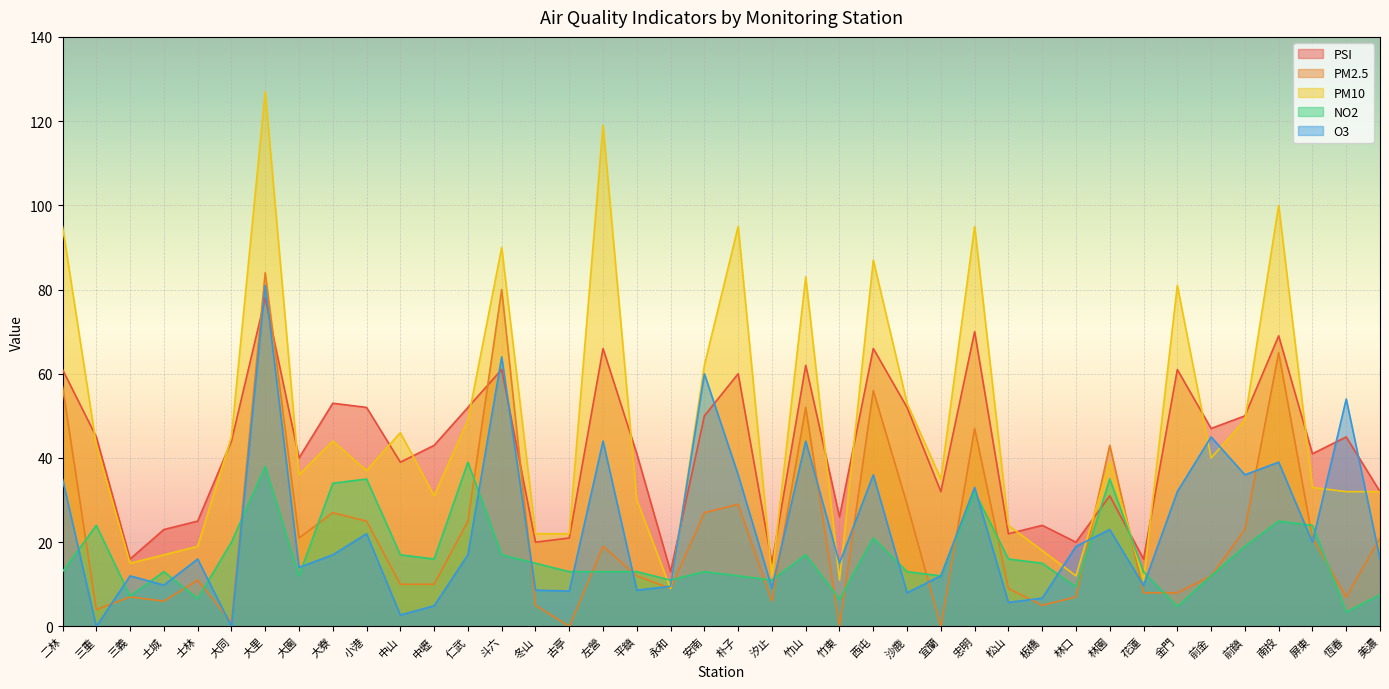

Reading left to right, transcribe all the data shown in this chart.

PSI: 61.0	45.0	16.0	23.0	25.0	44.0	78.0	40.0	53.0	52.0	39.0	43.0	52.0	61.0	20.0	21.0	66.0	41.0	13.0	50.0	60.0	15.0	62.0	26.0	66.0	52.0	32.0	70.0	22.0	24.0	20.0	31.0	16.0	61.0	47.0	50.0	69.0	41.0	45.0	32.0
PM2.5: 57.0	4.0	7.0	6.0	11.0	1.0	84.0	21.0	27.0	25.0	10.0	10.0	25.0	80.0	5.0	0.0	19.0	12.0	9.0	27.0	29.0	6.0	52.0	0.0	56.0	29.0	0.0	47.0	9.0	5.0	7.0	43.0	8.0	8.0	12.0	23.0	65.0	21.0	7.0	21.0
PM10: 95.0	43.0	15.0	17.0	19.0	45.0	127.0	36.0	44.0	37.0	46.0	31.0	49.0	90.0	22.0	22.0	119.0	30.0	9.0	62.0	95.0	12.0	83.0	11.0	87.0	53.0	35.0	95.0	24.0	18.0	12.0	39.0	11.0	81.0	40.0	49.0	100.0	33.0	32.0	32.0
NO2: 13.0	24.0	7.2	13.0	6.6	20.0	38.0	12.0	34.0	35.0	17.0	16.0	39.0	17.0	15.0	13.0	13.0	13.0	11.0	13.0	12.0	11.0	17.0	6.5	21.0	13.0	12.0	32.0	16.0	15.0	9.4	35.0	13.0	4.7	12.0	19.0	25.0	24.0	3.4	7.5
O3: 35.0	0.0	12.0	9.8	16.0	0.0	81.0	14.0	17.0	22.0	2.7	4.9	17.0	64.0	8.6	8.4	44.0	8.6	9.5	60.0	36.0	9.1	44.0	15.0	36.0	8.0	12.0	33.0	5.7	6.7	19.0	23.0	9.7	32.0	45.0	36.0	39.0	20.0	54.0	16.0